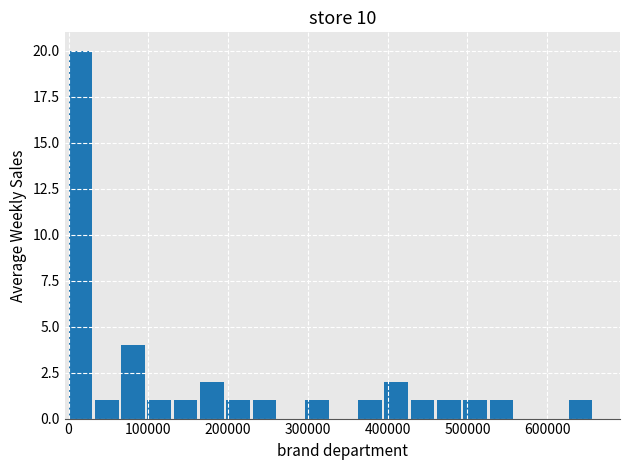

Around what value on the x-axis is the tallest bar? Give the approximate position of its centre, as read against the axis.

10000